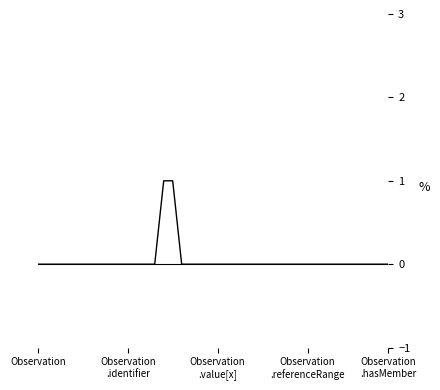

Does the chart display data point markers on the line(s)?

No